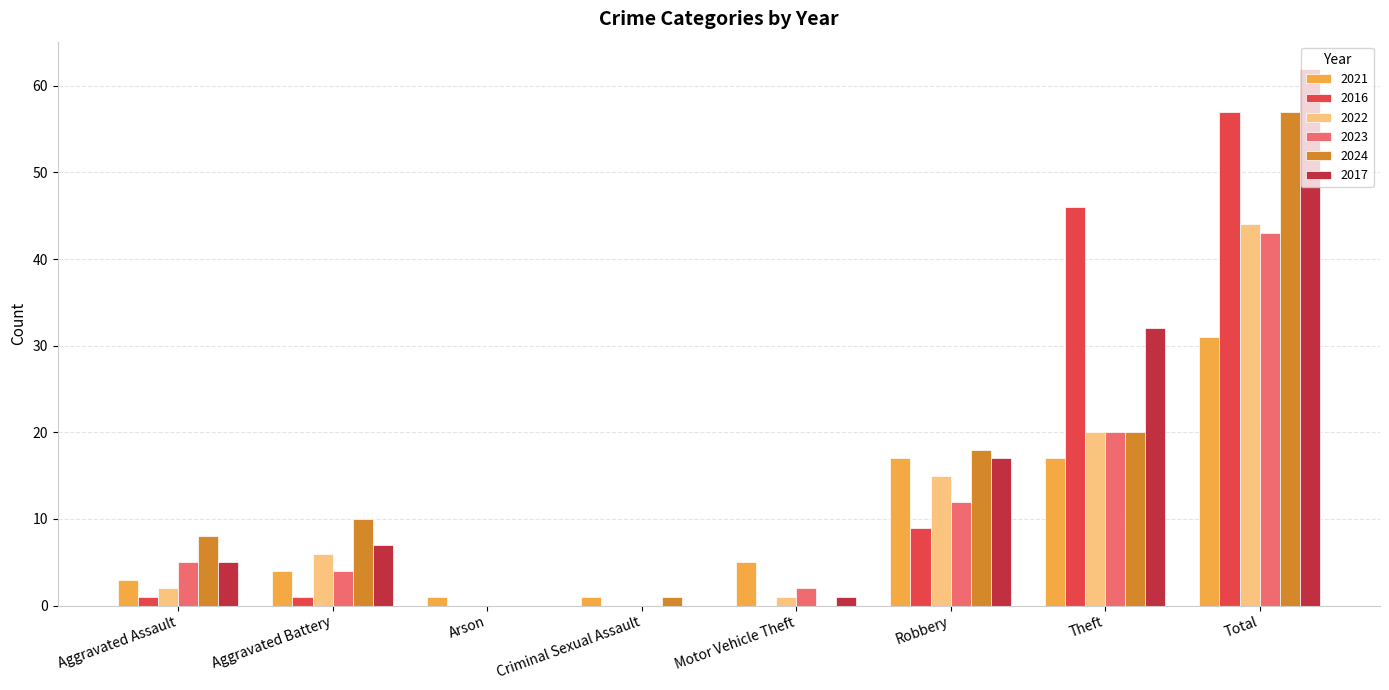

What is the sum of all 2021 values?

79